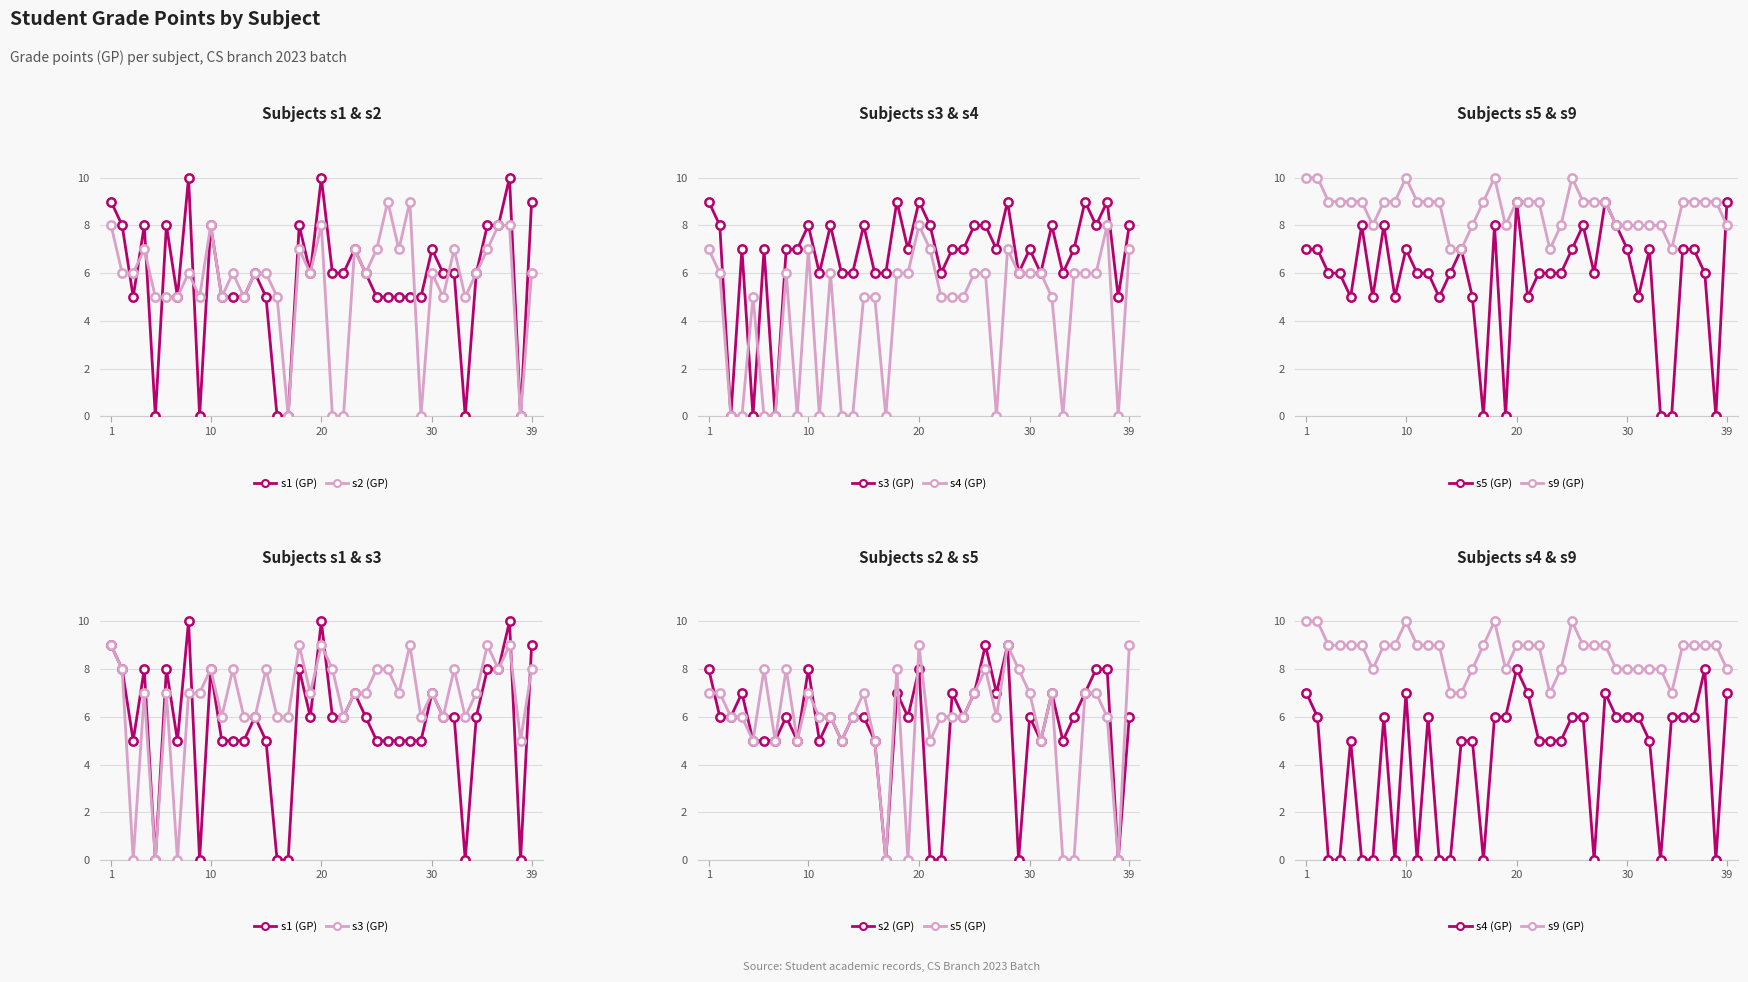

How many data points in s5 (GP) are above 6?

17